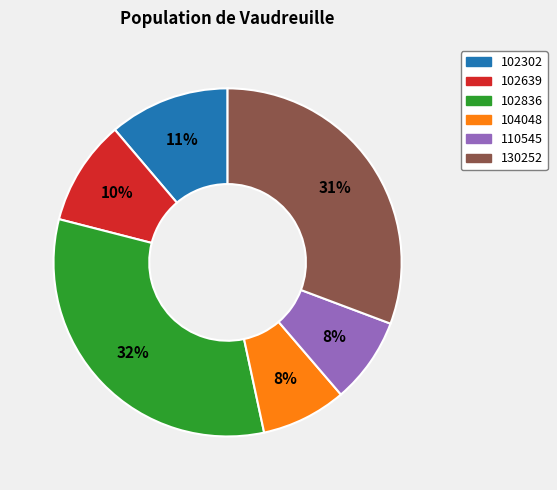

What is the largest slice in the pie chart?

102836